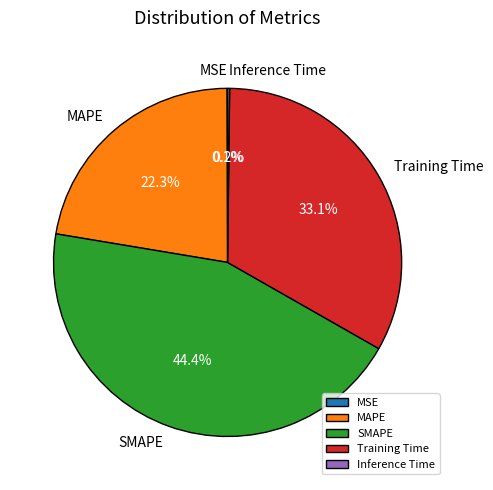

Approximately how many times larger is the value at Training Time compared to SMAPE?

0.7